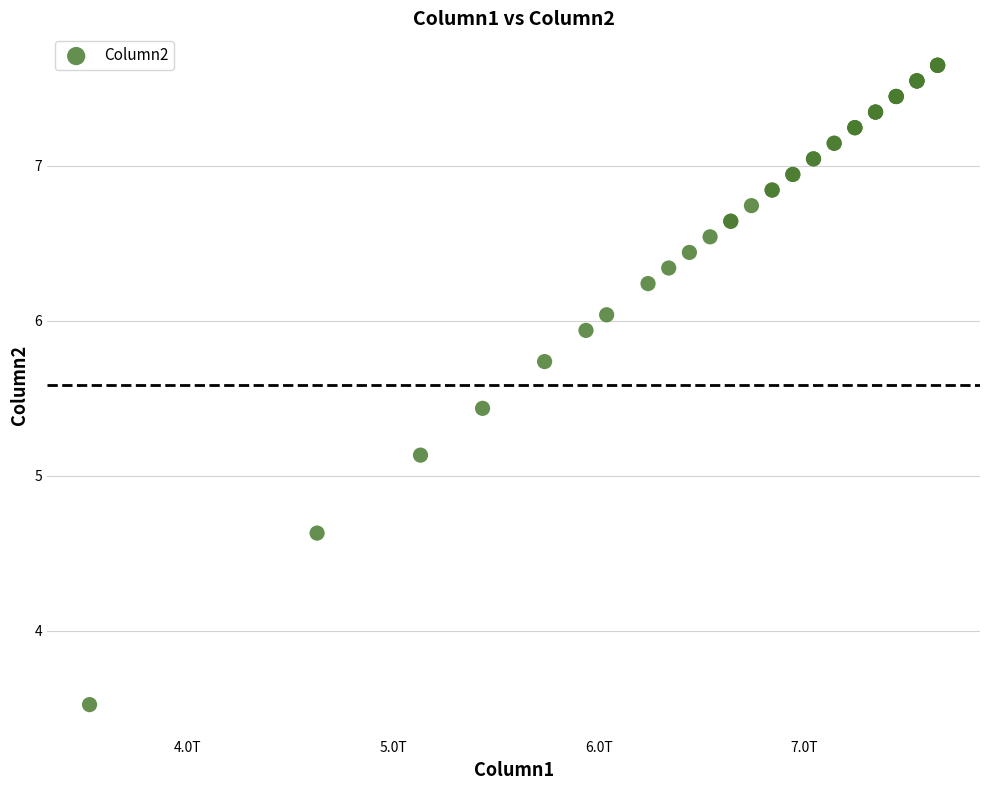

What Y value in the scatter plot is closest to 5?

5.1